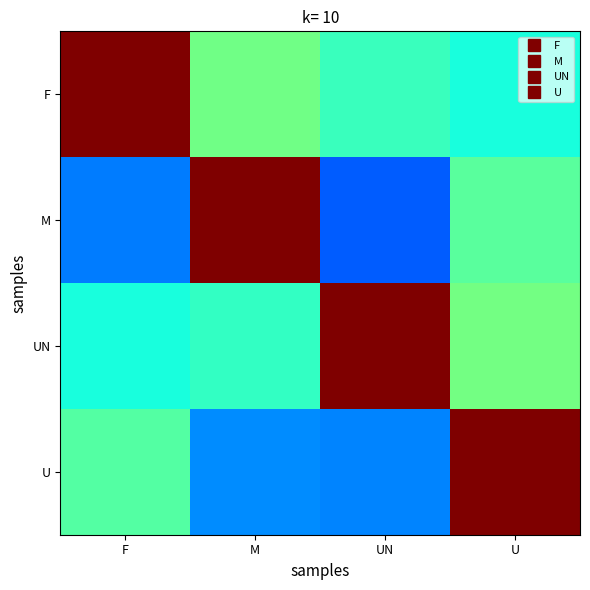

At F, list the series in order from smallest to largest.

M, UN, U, F